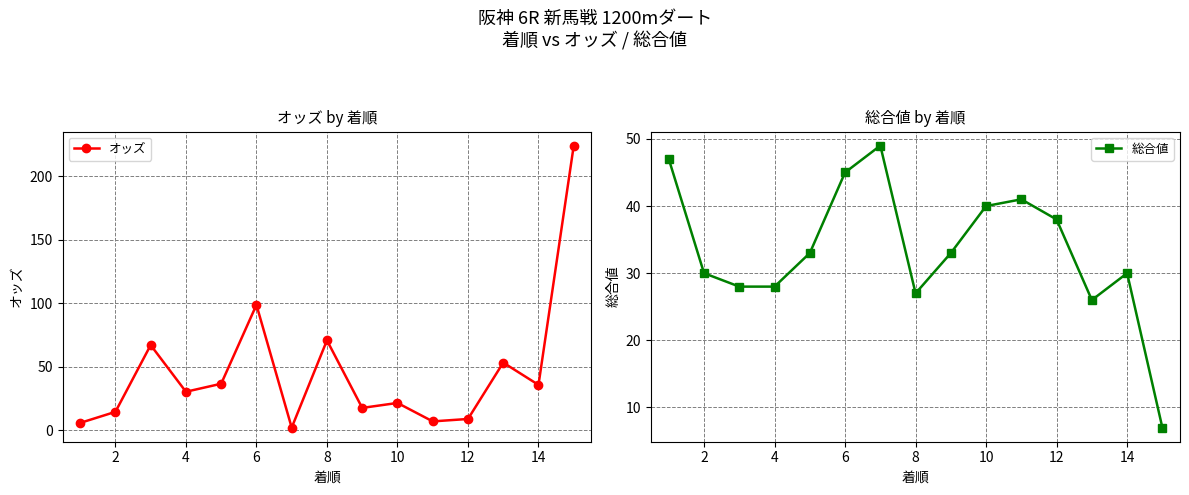

List the labels in order of オッズ value, largest first.

14, 10, 14, 4, 12, 8, 13, 6, 9, 16, 2, 11, 10, 0, 12